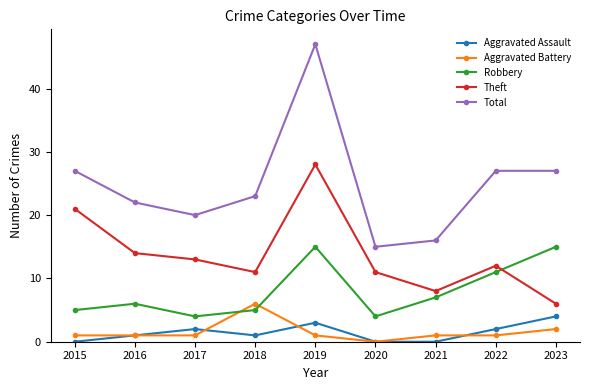

Which series has the largest total across all categories?

Total